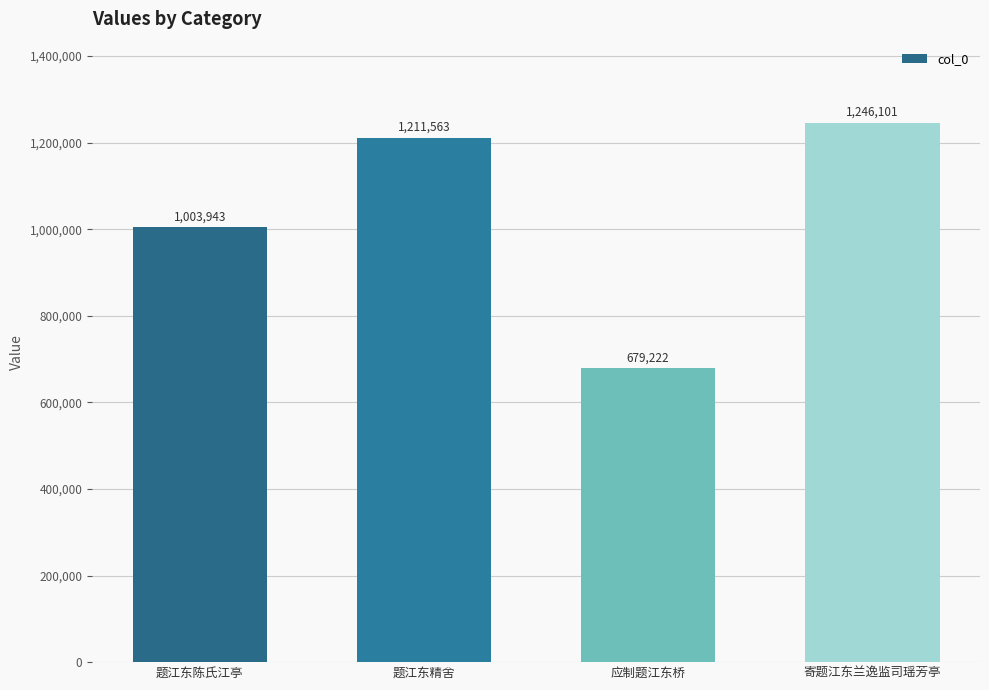

What is the ratio of the value at 题江东精舍 to the value at 寄题江东兰逸监司瑶芳亭?

1.0